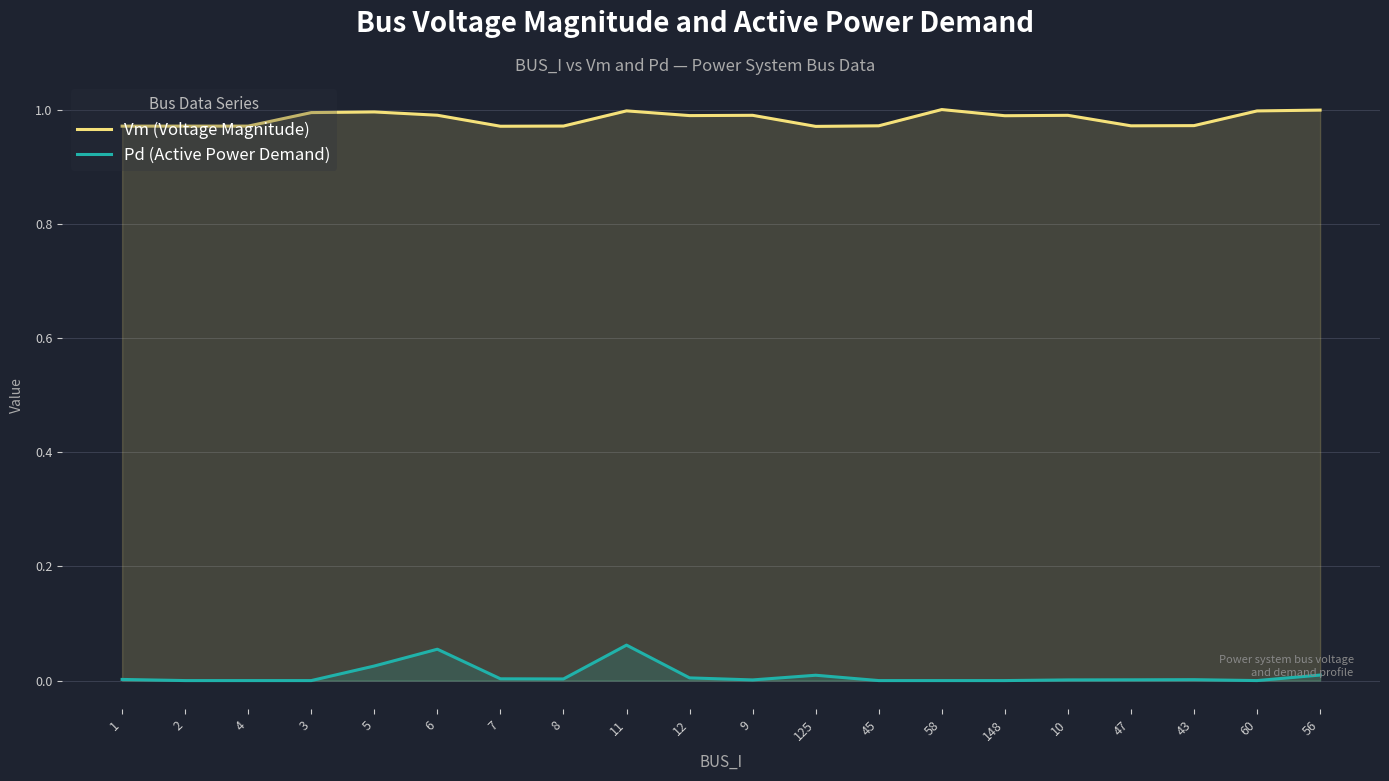

True or false: Vm (Voltage Magnitude) and Pd (Active Power Demand) intersect in this chart.

False